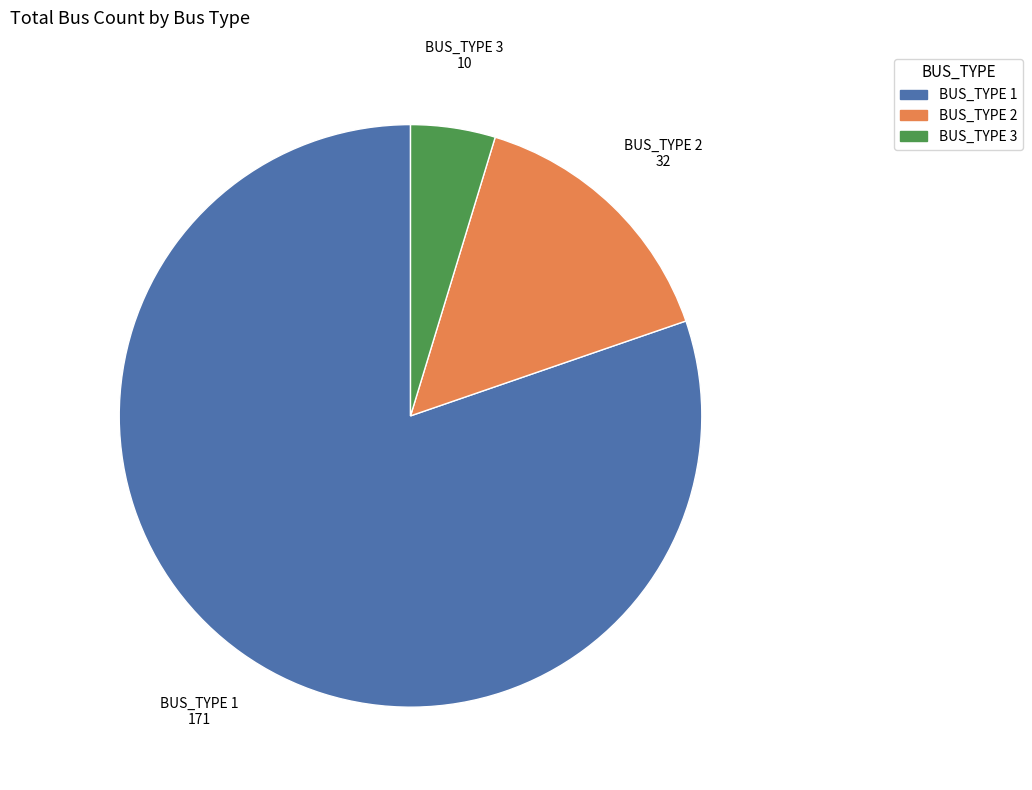

Do BUS_TYPE 2 and BUS_TYPE 1 together represent more than half of the pie?

Yes